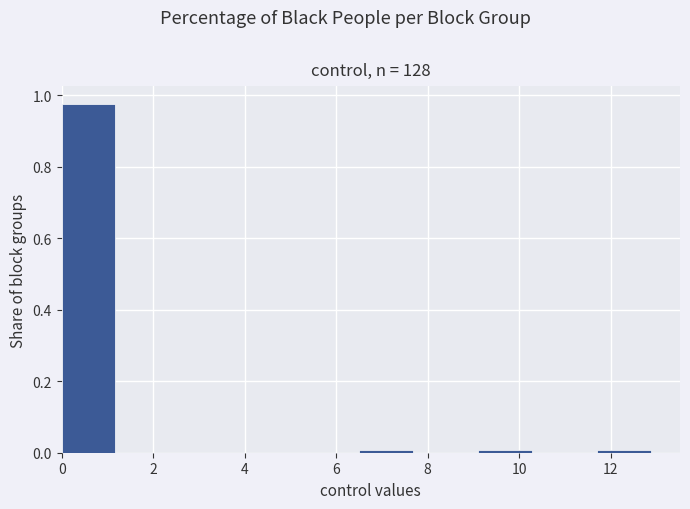

Reading left to right, list every bar in this chart as the range it spans on the x-axis followed by its height. Neither the bar edges nor the heights are printed on the chart, so give them approximately, as read against the axes.

0.0 to 1.3: 0.98
1.3 to 2.6: 0
2.6 to 3.9: 0
3.9 to 5.2: 0
5.2 to 6.5: 0
6.5 to 7.8: under 0.02
7.8 to 9.1: 0
9.1 to 10.4: under 0.02
10.4 to 11.7: 0
11.7 to 13.0: under 0.02